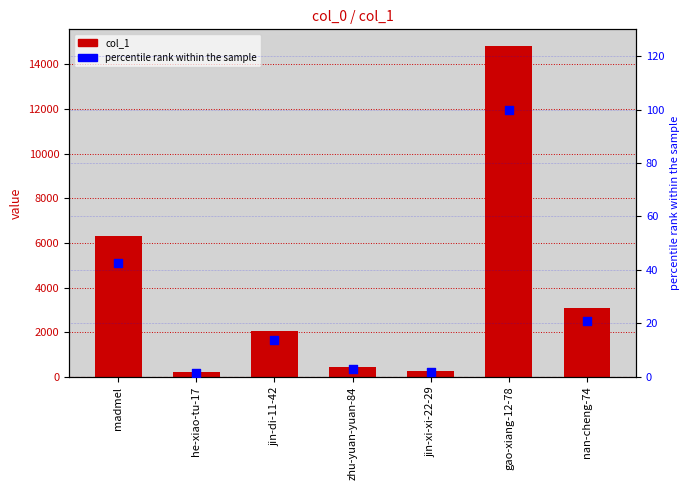

At which category is the sum across all series the highest?

gao-xiang-12-78